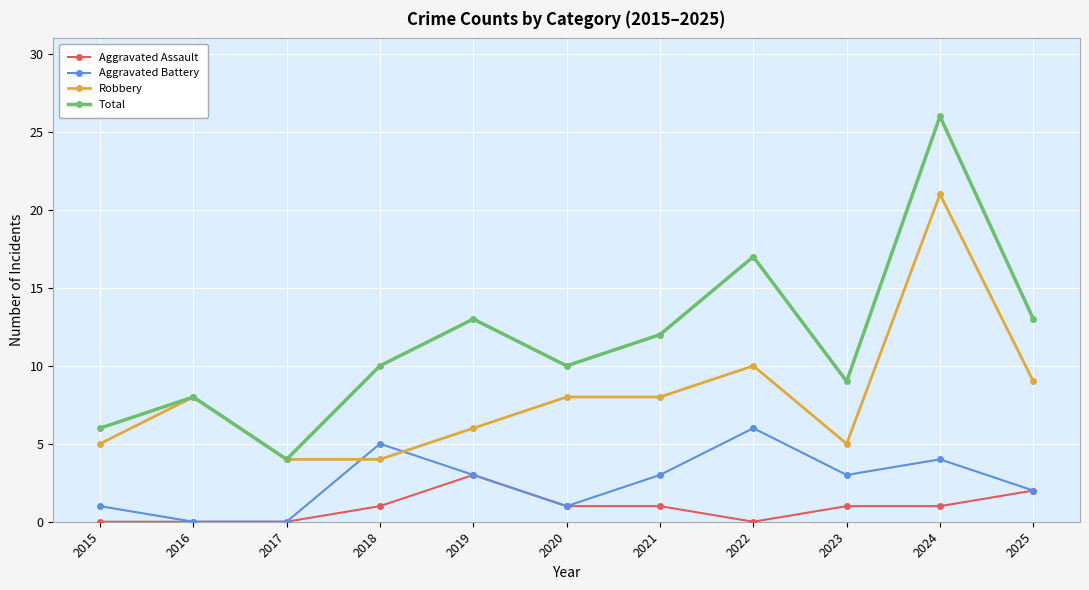

What is the average value of the Total series?

12